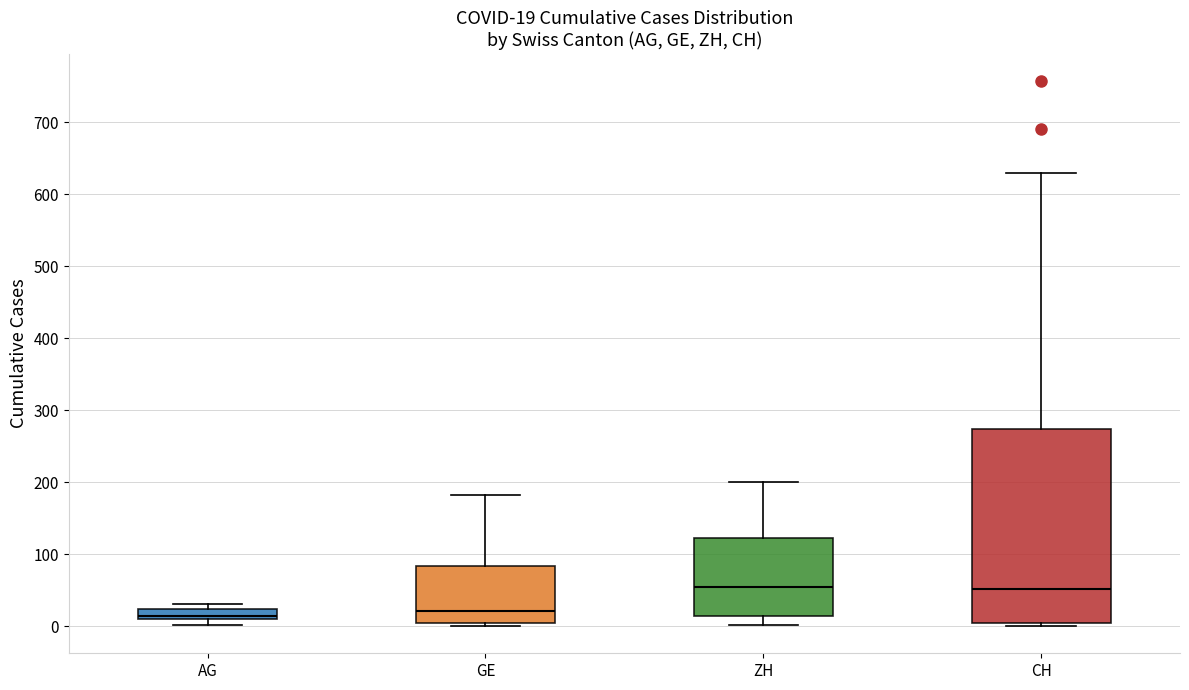

Comparing the boxes themselves (not the whiskers), which one is the tallest?

CH